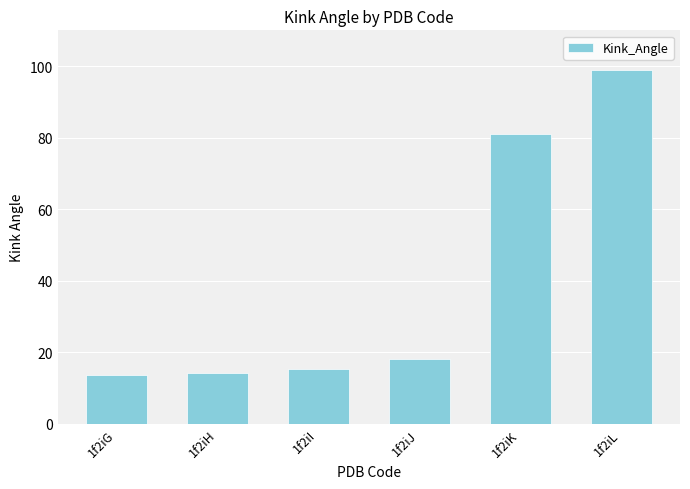

How many categories are shown in the chart?

6